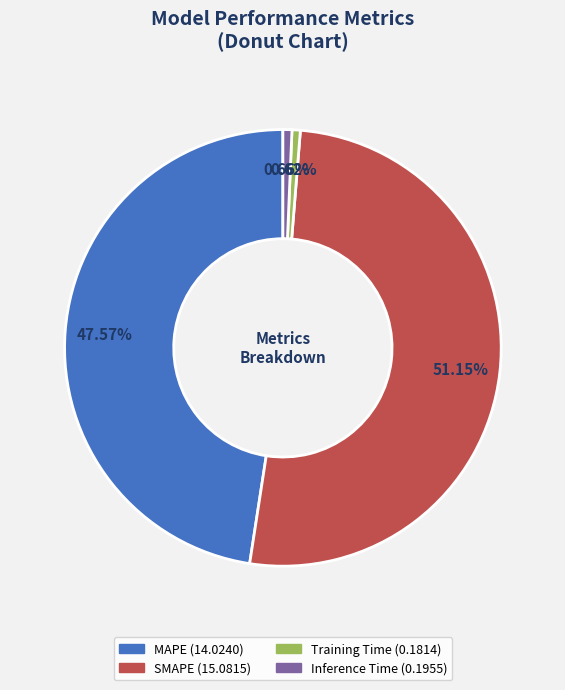

What is the ratio of the value at SMAPE to the value at MAPE?

1.1